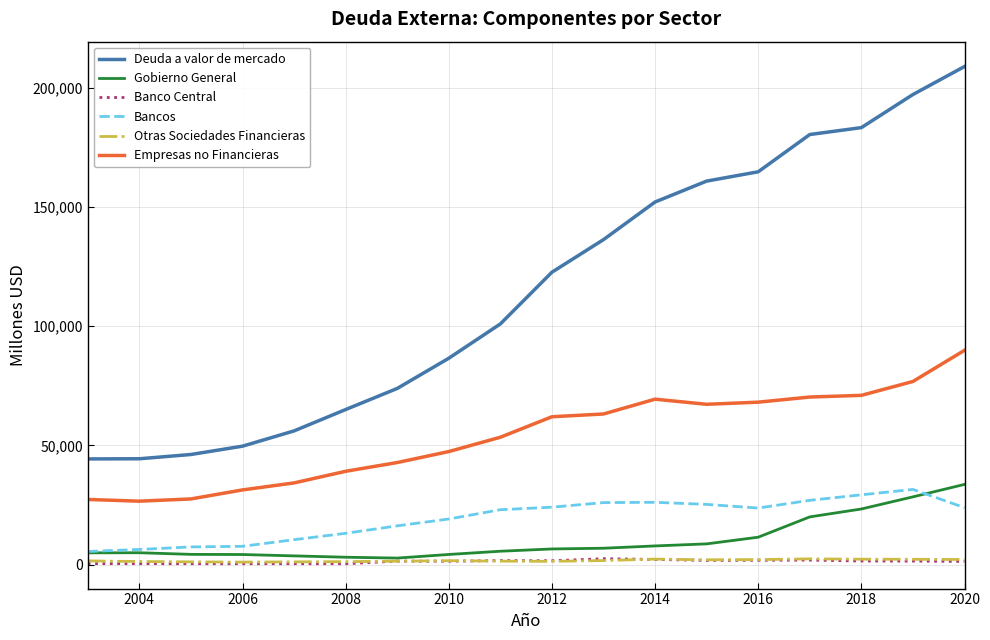

What is the maximum value shown in the chart?

208981